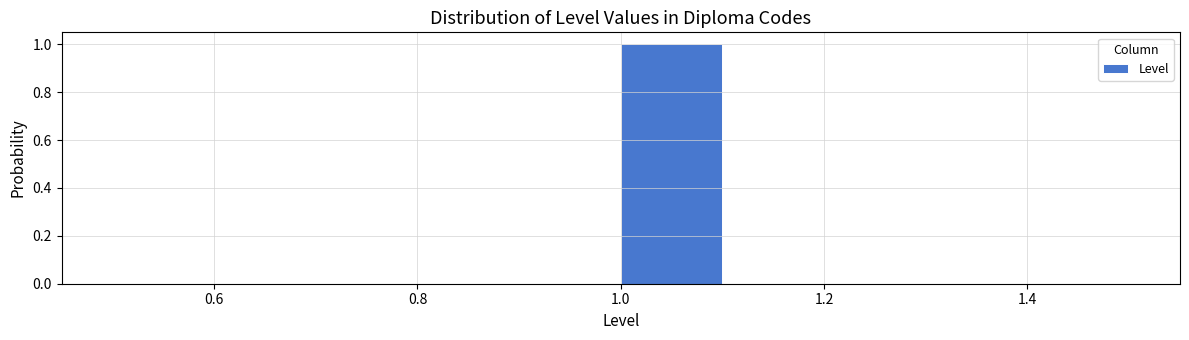

How tall is the bar that spans 1.0 to 1.1 on the x-axis? The values are not printed on the chart, so give them approximately, as read against the axis.

1